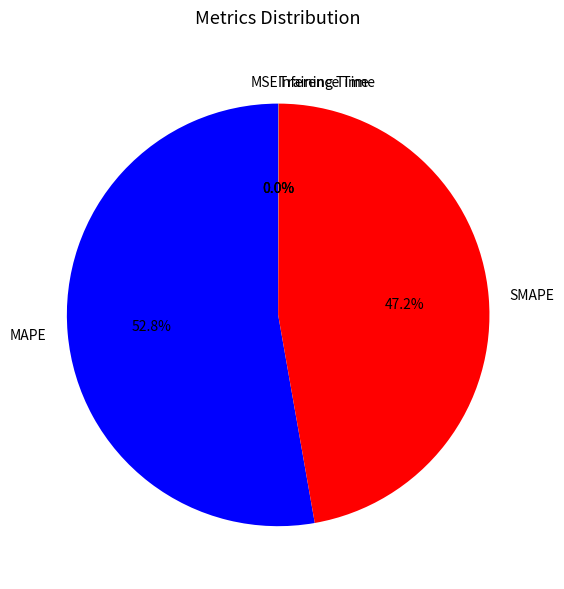

Which has a higher value, MAPE or SMAPE?

MAPE